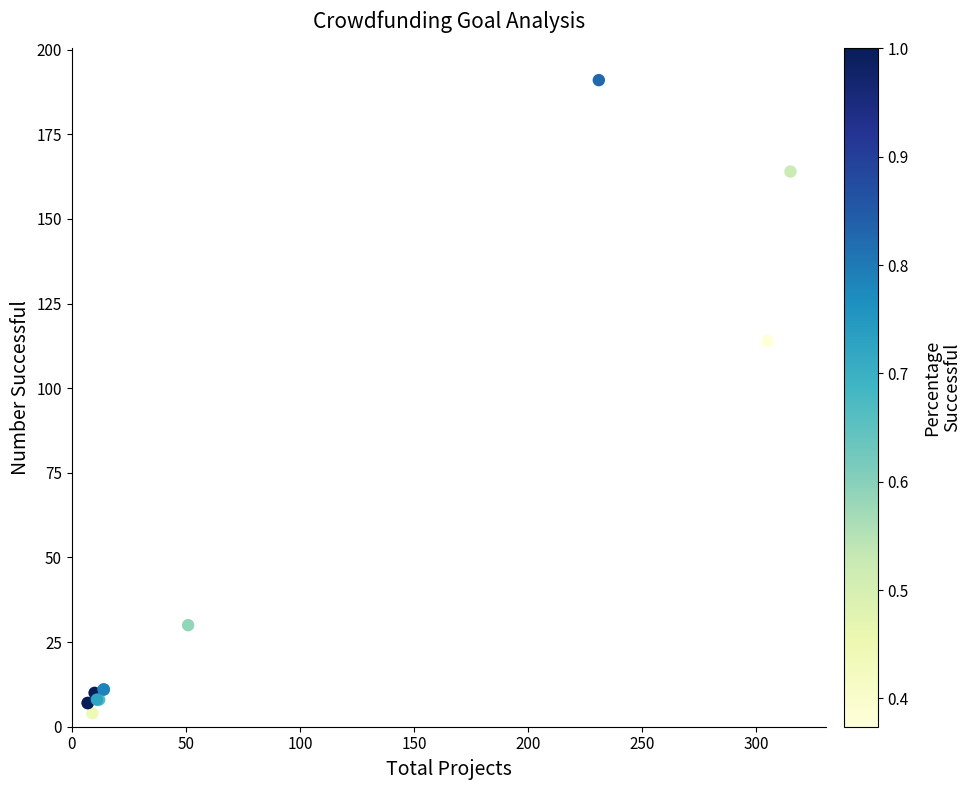

What Y value in the scatter plot is closest to 97?

114